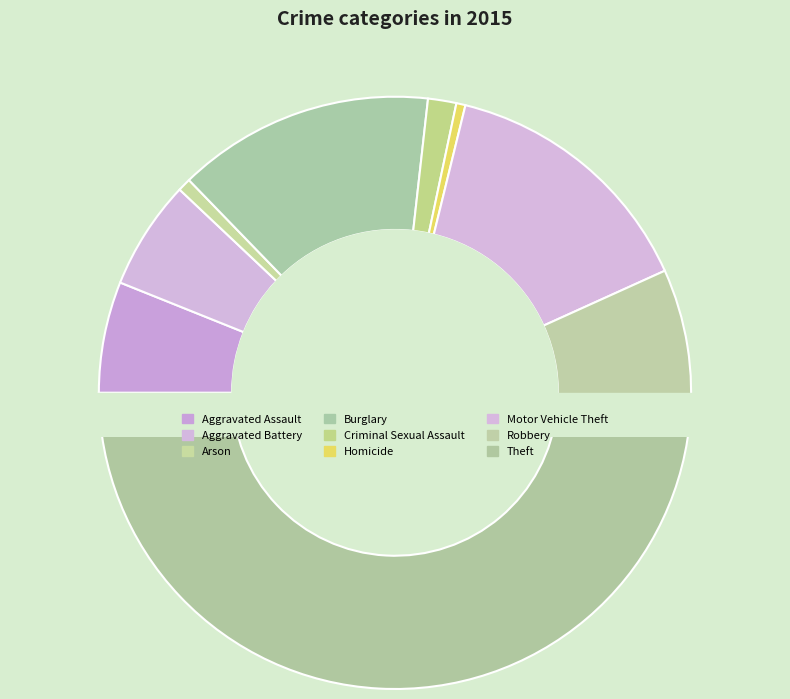

How many segments does this pie chart have?

9